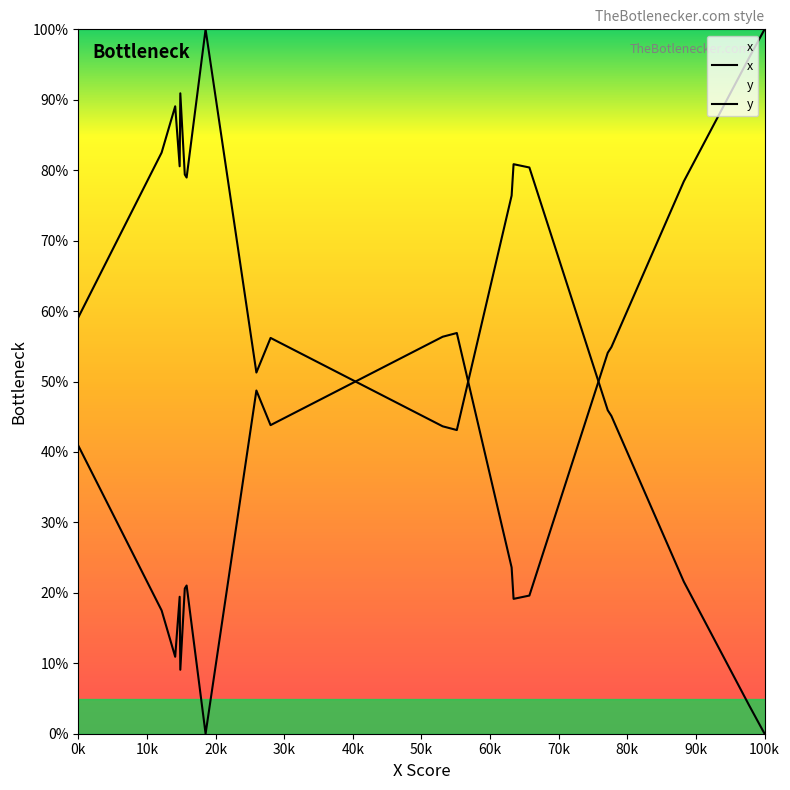

What is the maximum value shown in the chart?

100.0